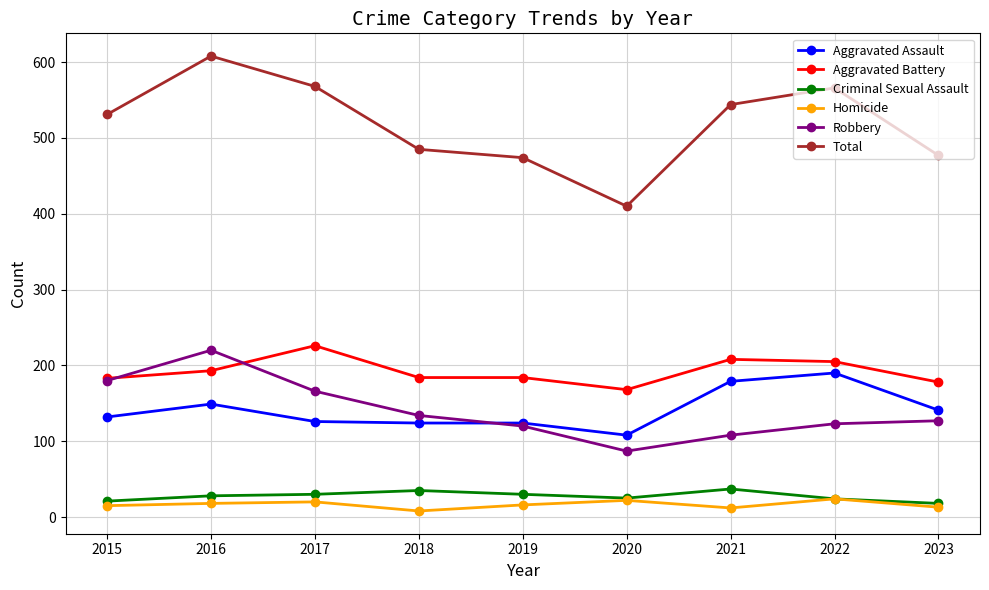

How many data points in Aggravated Assault are less than 132?

4